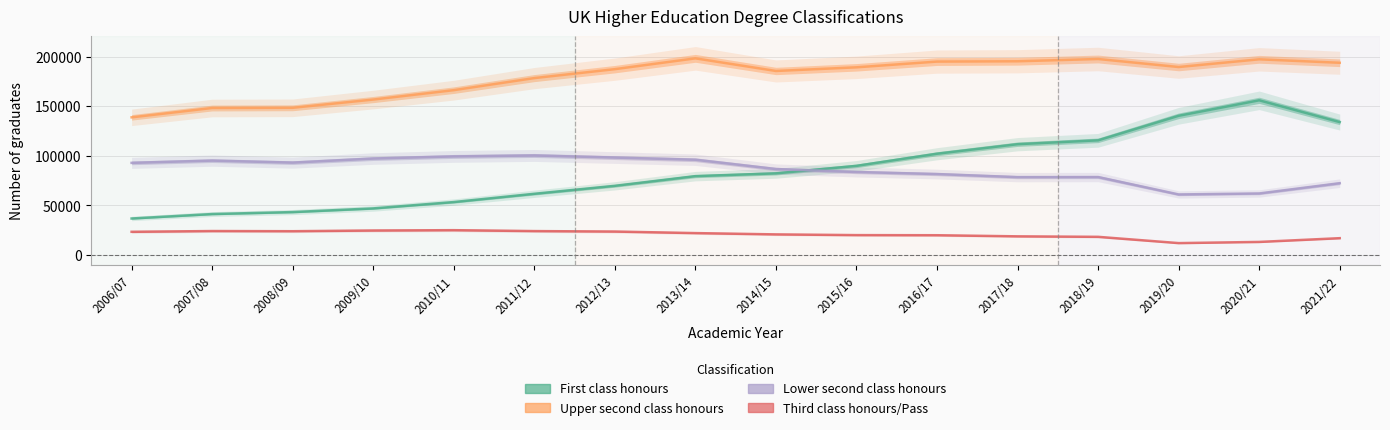

At which category is the sum across all series the highest?

2020/21